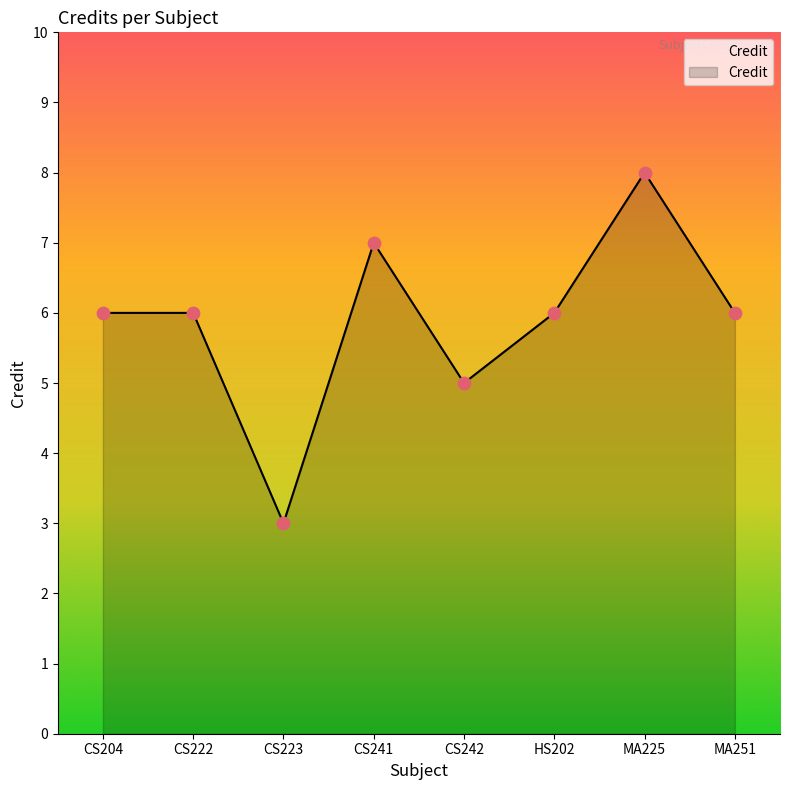

What is the change in value from CS223 to CS241?

+4